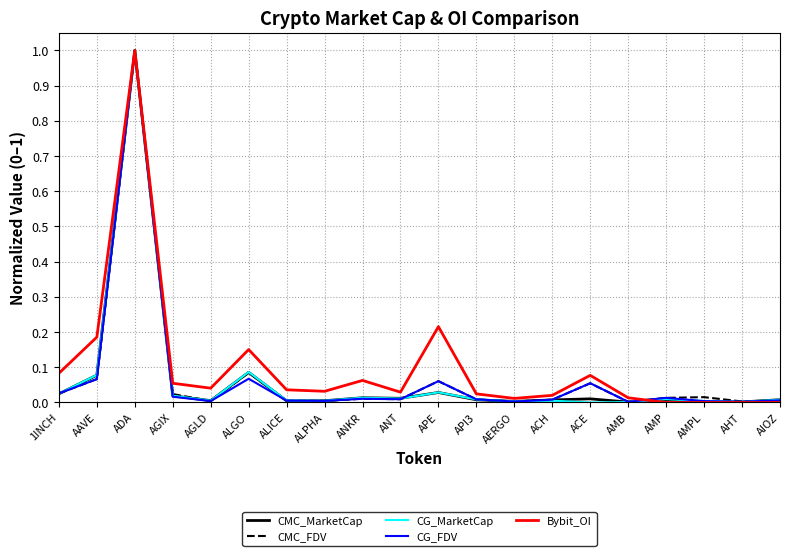

Between 1INCH and AERGO, which series saw the biggest shift?

Bybit_OI